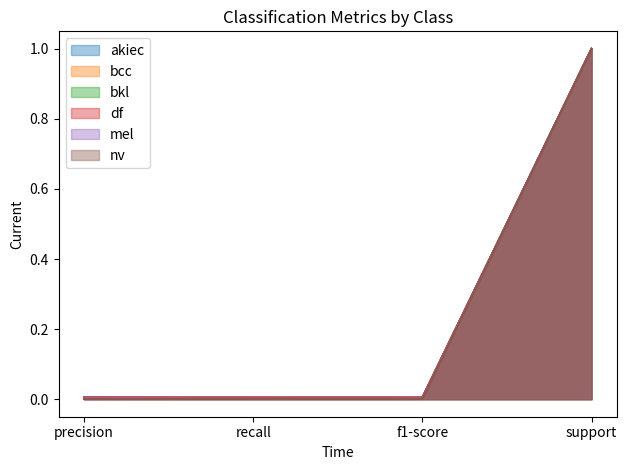

Where is bcc nearest to the value 0?

recall